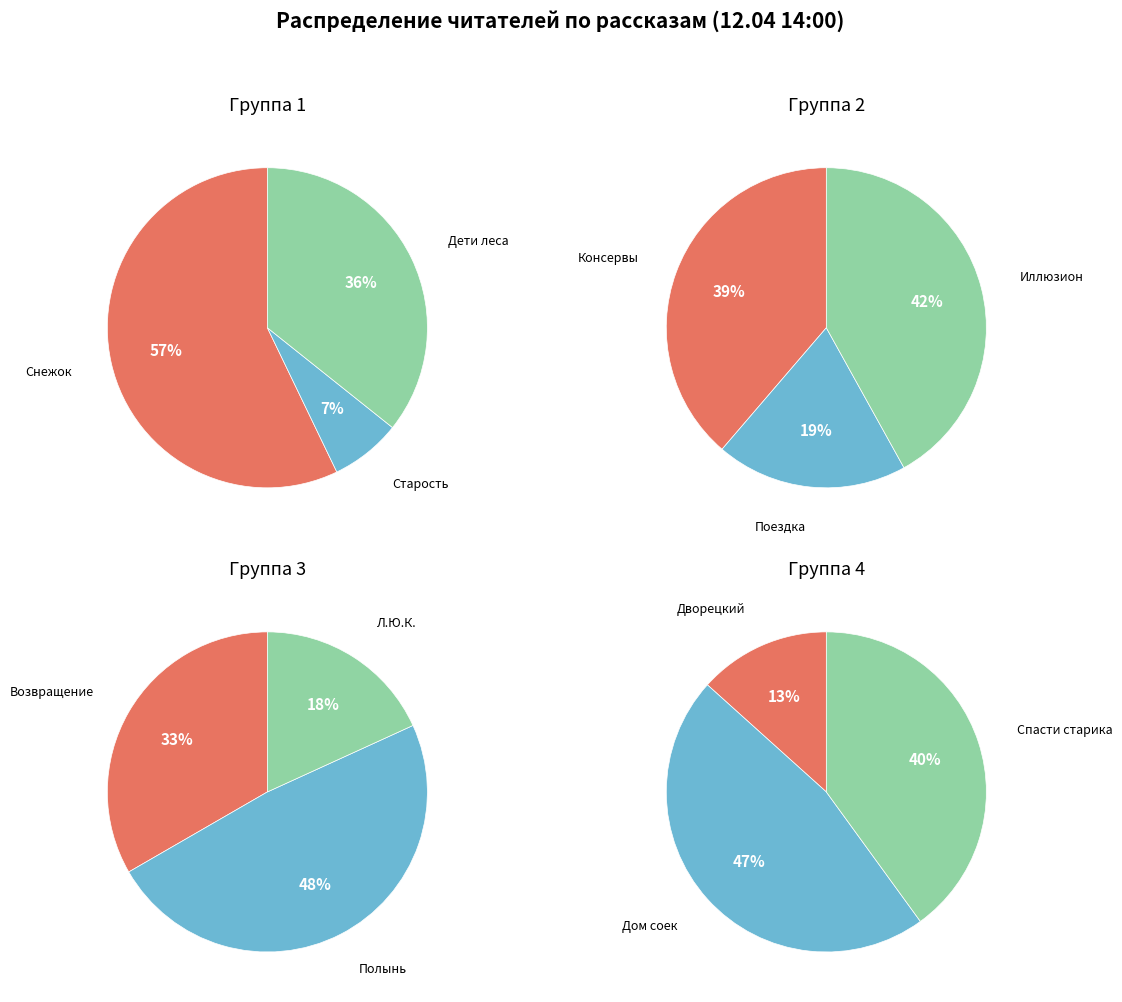

How many slices are in this pie chart?

12